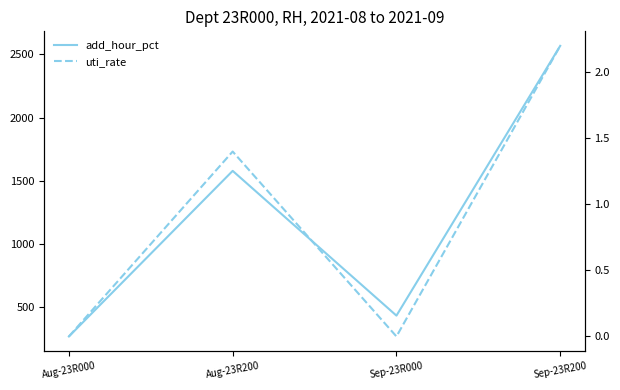

At which label does add_hour_pct reach its peak?

Sep-23R200